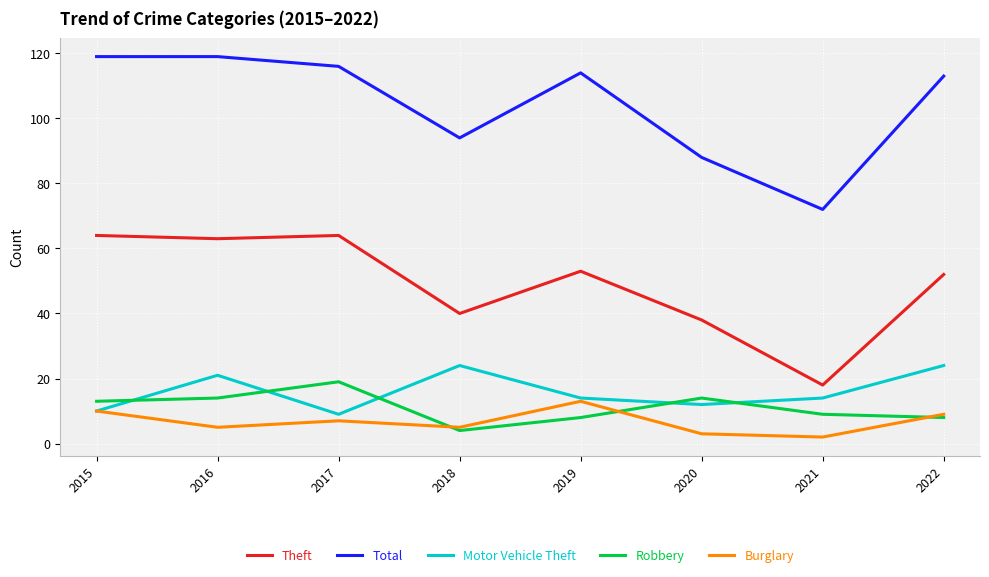

What is the maximum value for Theft?

64